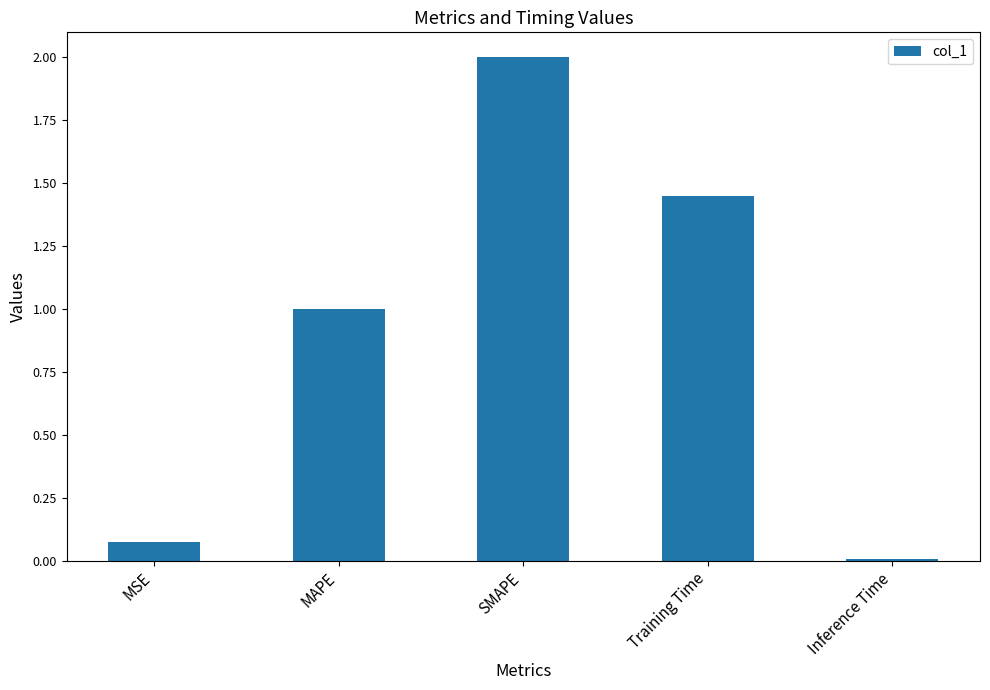

Which label corresponds to the largest value in the chart?

SMAPE